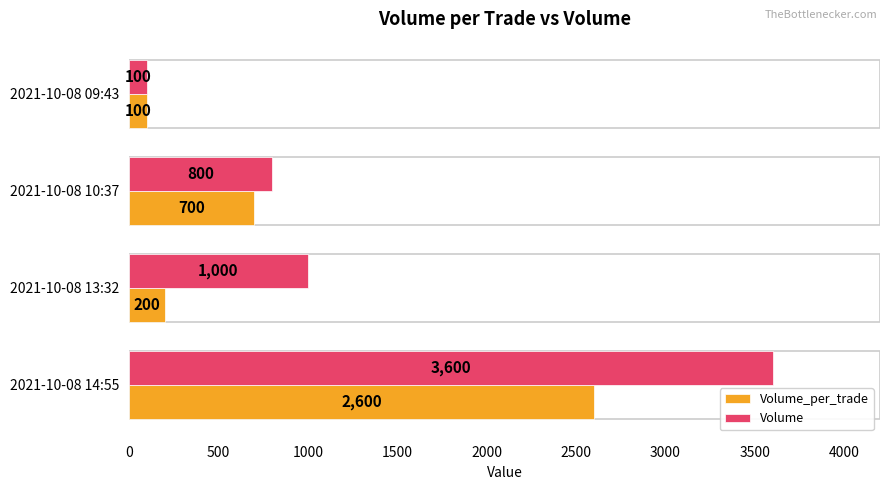

Rank the categories by Volume_per_trade value from lowest to highest.

2021-10-08 09:43, 2021-10-08 13:32, 2021-10-08 10:37, 2021-10-08 14:55